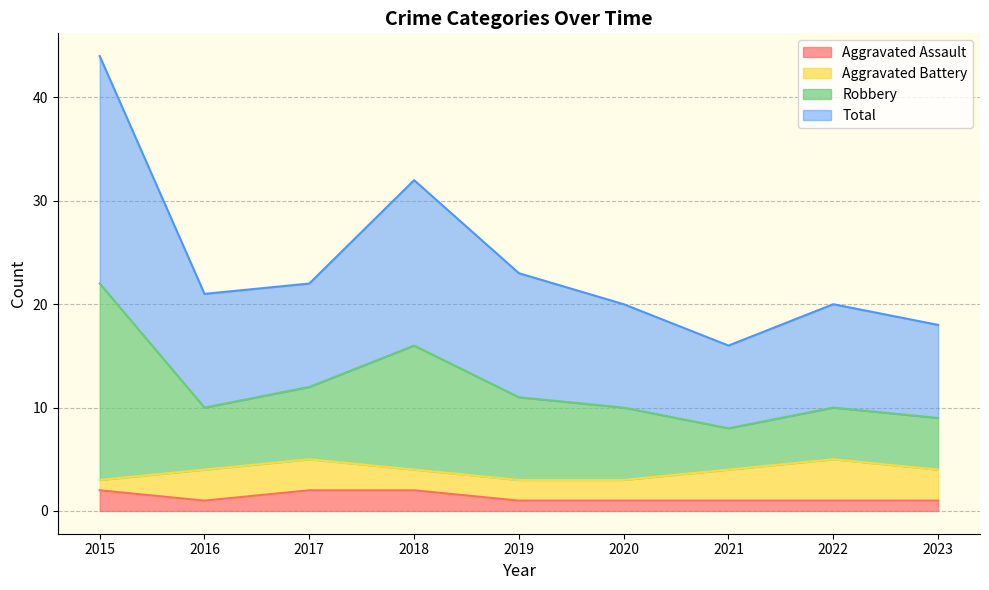

Is it true that Aggravated Assault equals 1 at 2020?

True